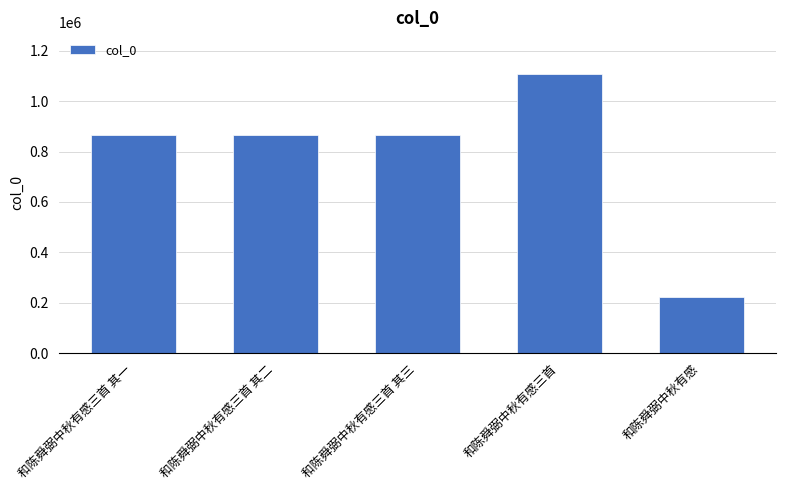

The chart shows a value of 1244845 at 和陈舜弼中秋有感三首 其二. True or false?

False